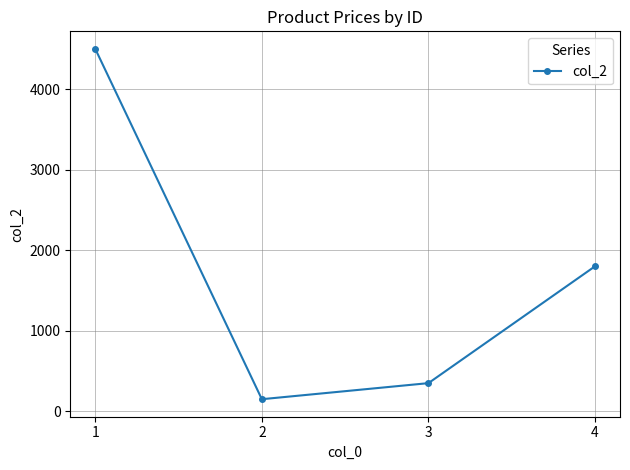

Rank the categories by value from highest to lowest.

1, 4, 3, 2